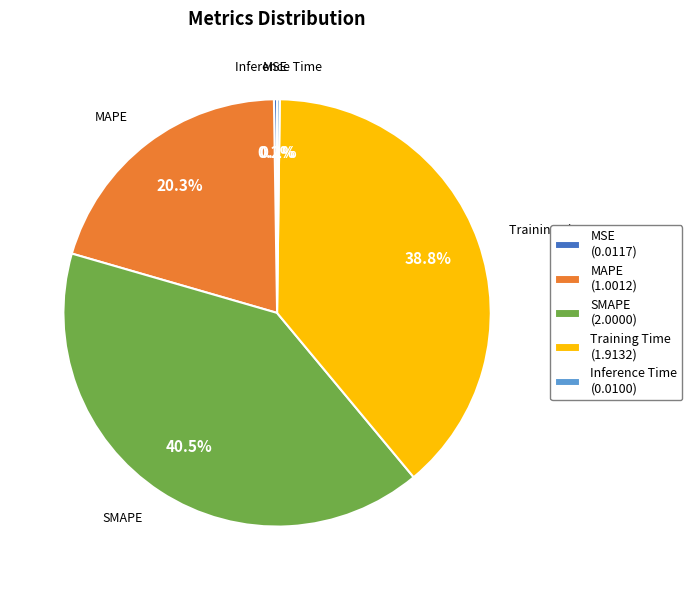

True or false: SMAPE accounts for 51% of the total.

False